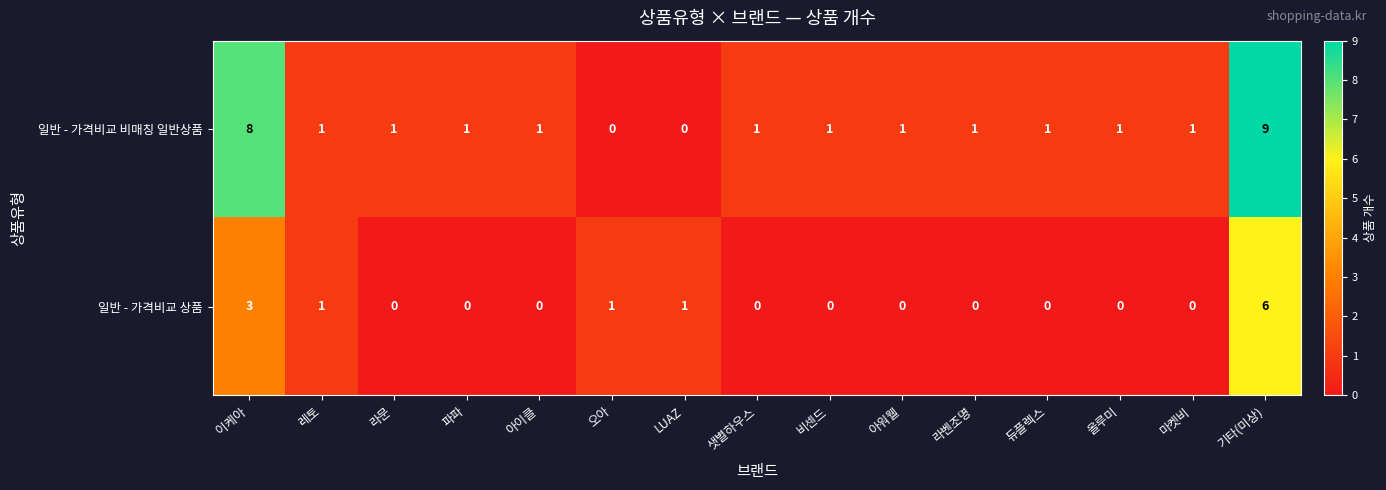

Which series has the largest range (max minus min)?

일반 - 가격비교 비매칭 일반상품